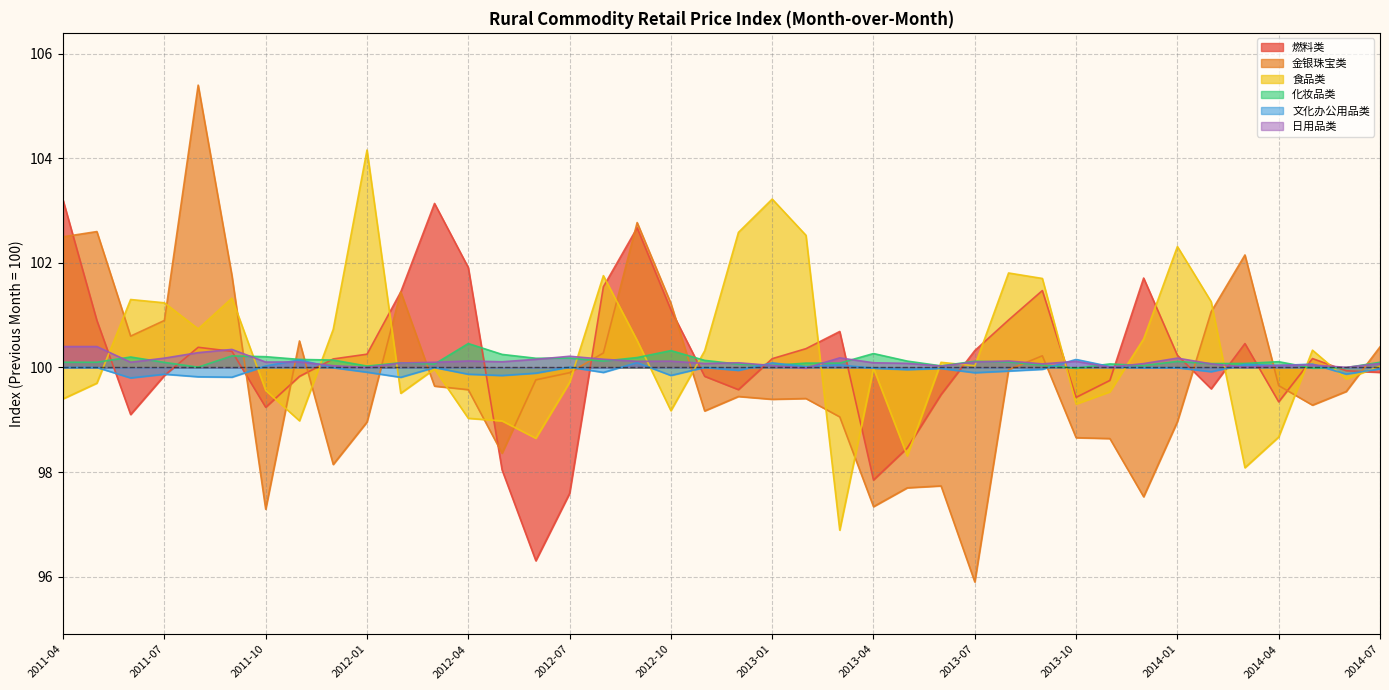

What are all the series names shown in the legend?

燃料类, 金银珠宝类, 食品类, 化妆品类, 文化办公用品类, 日用品类